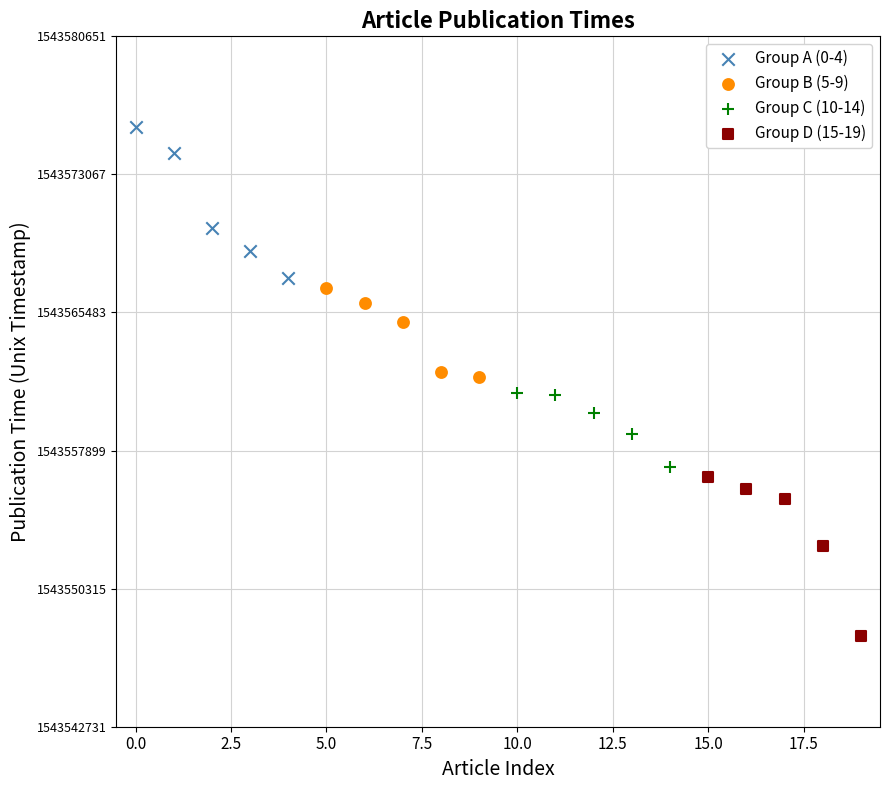

Which series reaches the maximum Y coordinate?

Group A (0-4)